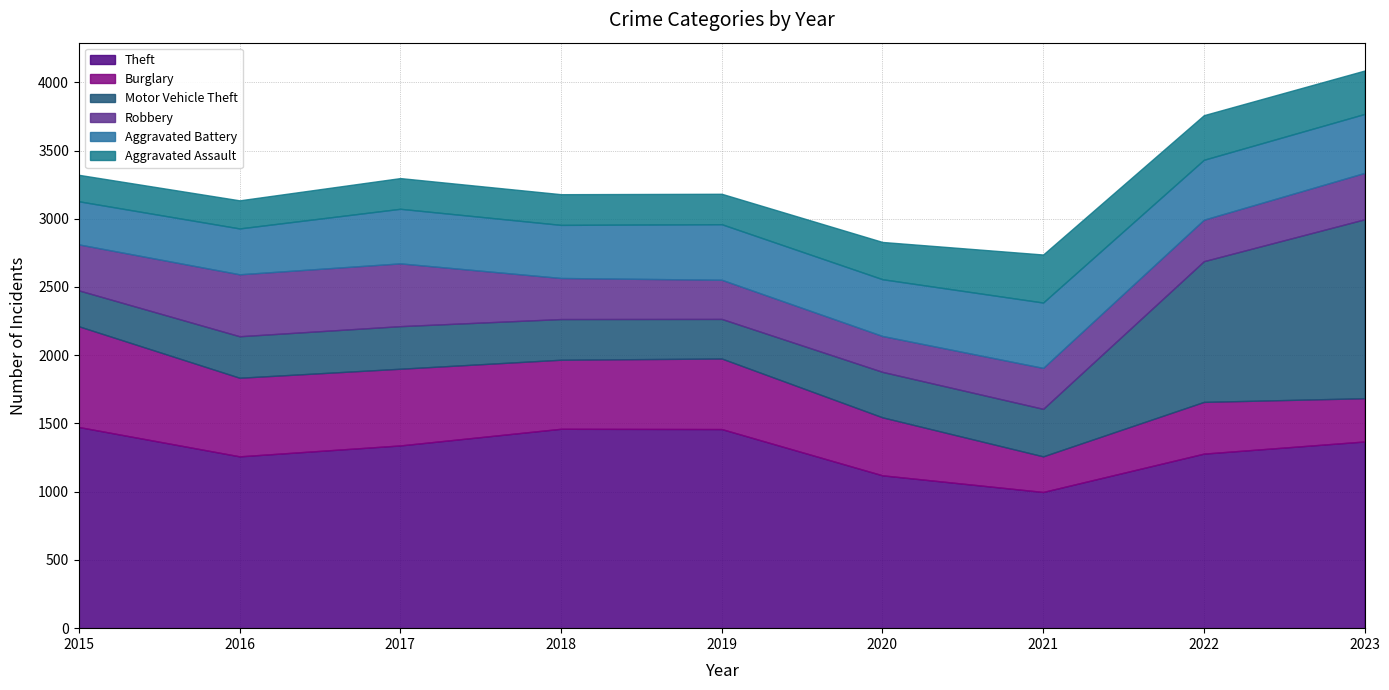

Which series has the largest range (max minus min)?

Motor Vehicle Theft